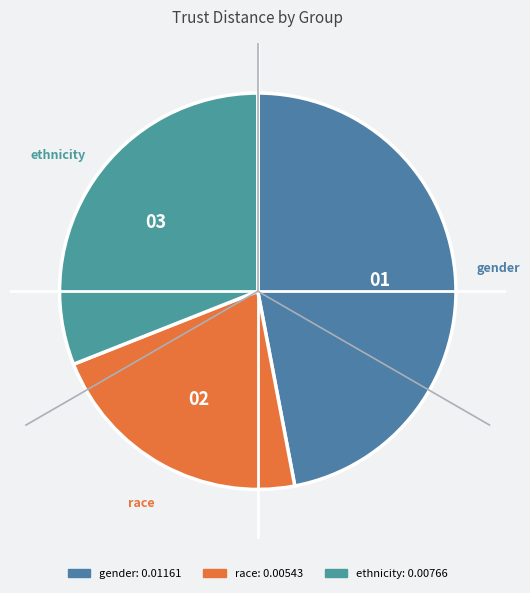

Is the sum of race and gender greater than half?

Yes